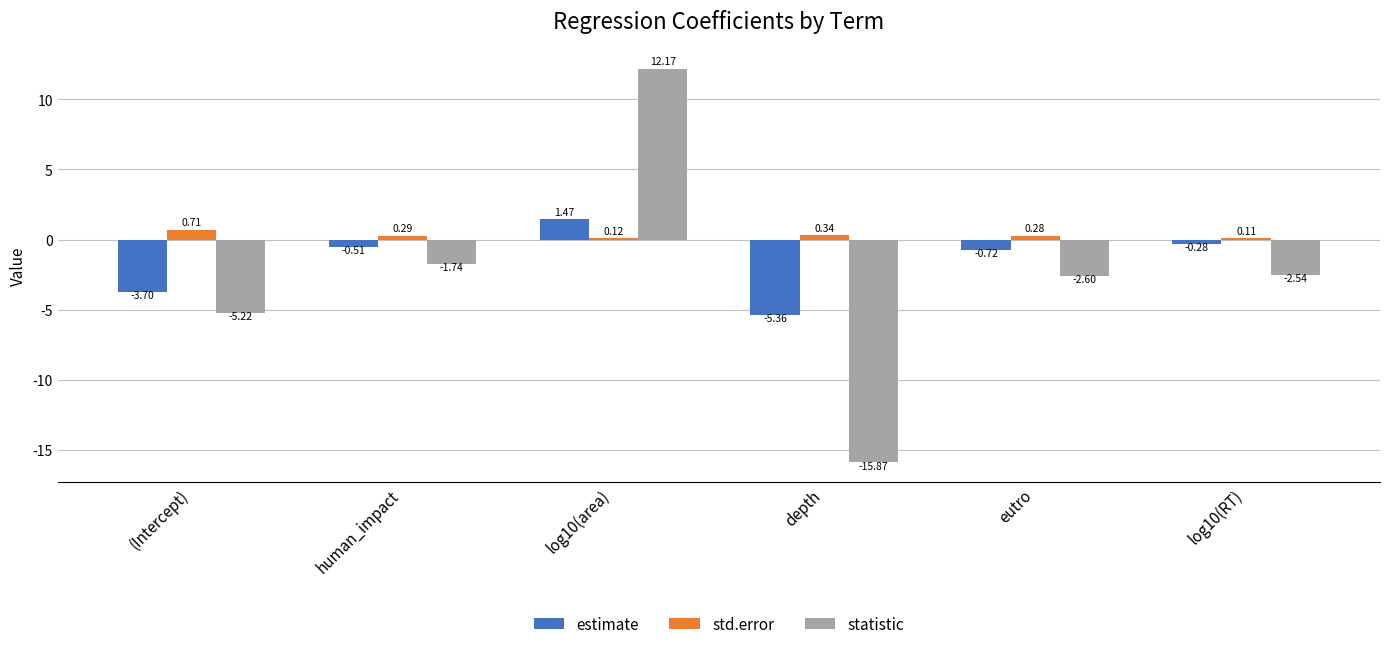

Rank the series by their average value, from highest to lowest.

std.error, estimate, statistic